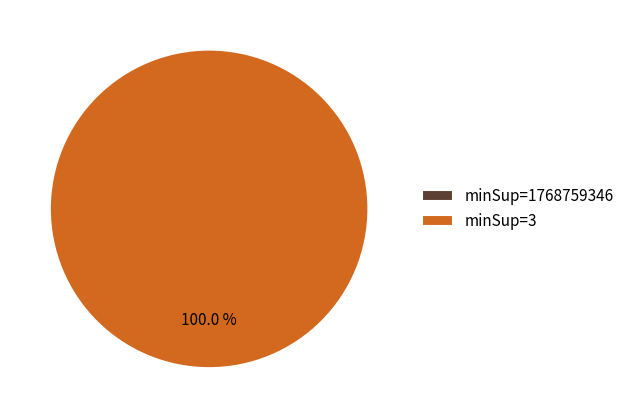

What percentage is the 3 slice, to the nearest percent?

100%